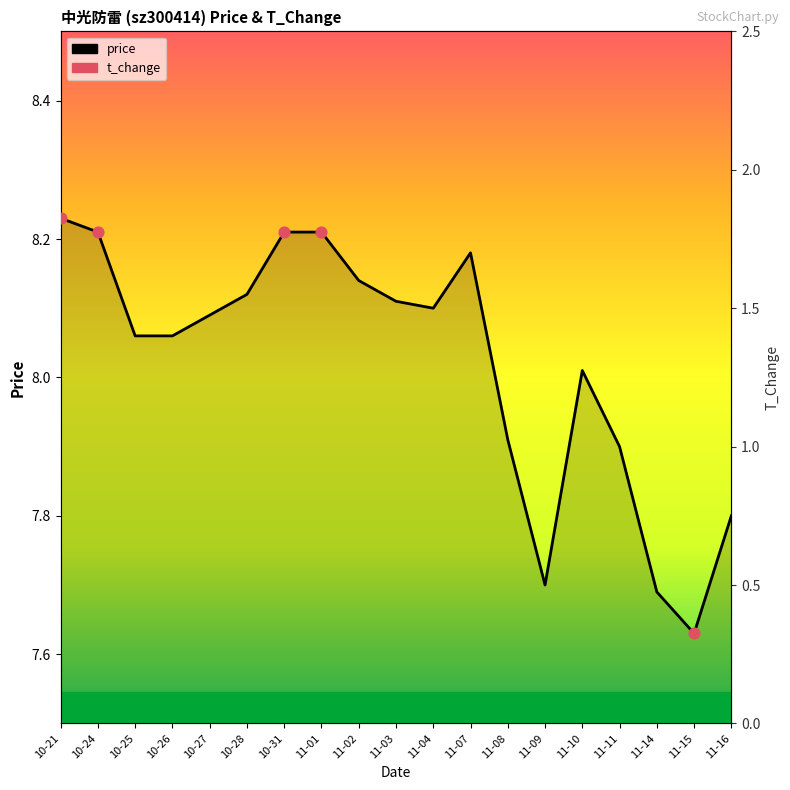

Which series contains the lowest Y value?

t_change